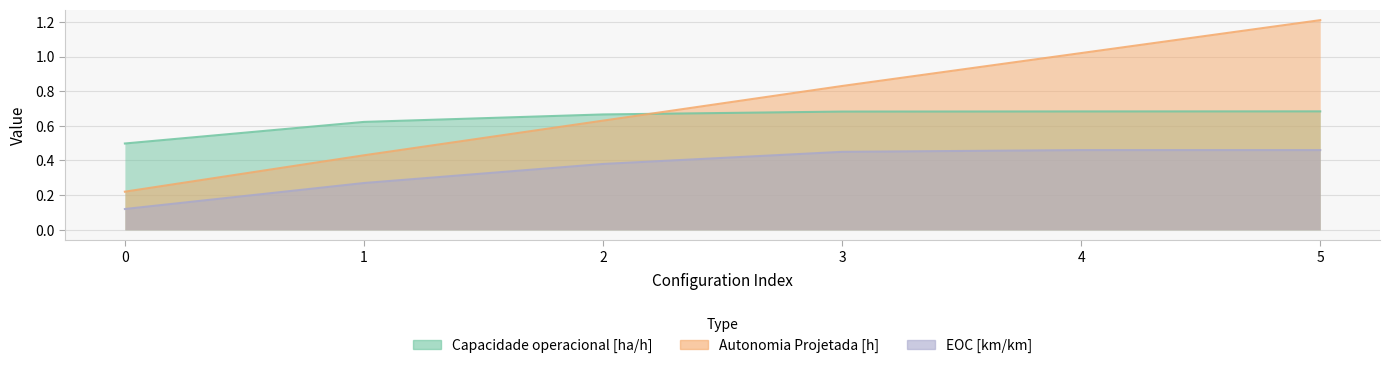

The EOC [km/km] series shows 0.1 at 1. True or false?

False